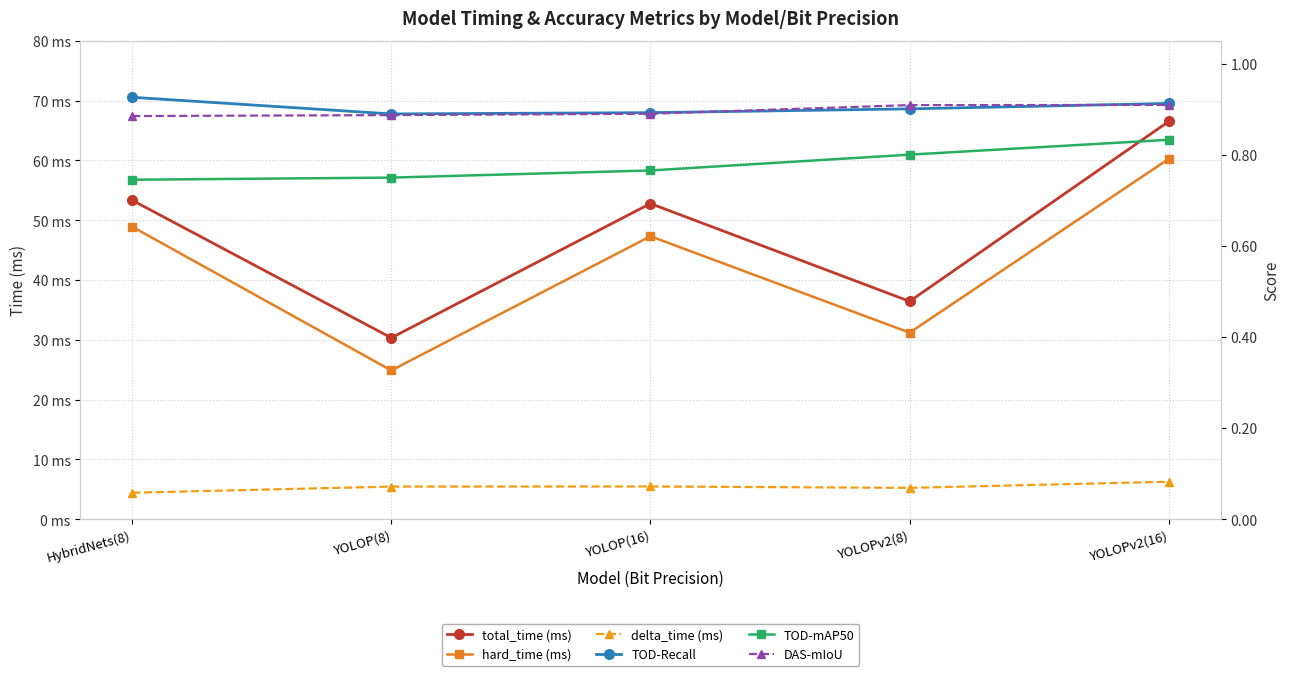

Reading left to right, list all the values displayed in this chart.

total_time (ms): 53.3	30.3	52.8	36.4	66.5
hard_time (ms): 48.9	24.9	47.3	31.2	60.3
delta_time (ms): 4.4	5.5	5.5	5.2	6.3
TOD-Recall: 0.9	0.9	0.9	0.9	0.9
TOD-mAP50: 0.7	0.7	0.8	0.8	0.8
DAS-mIoU: 0.9	0.9	0.9	0.9	0.9